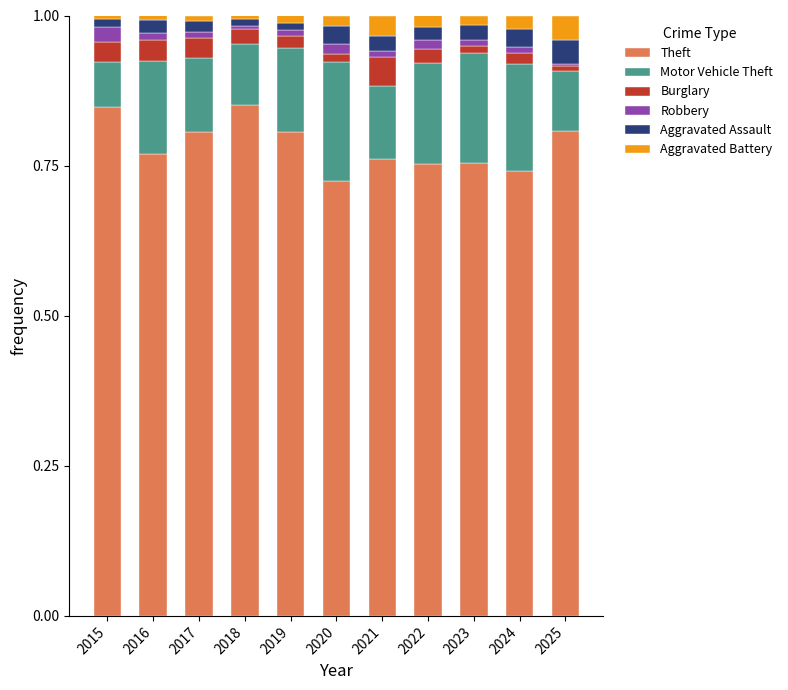

The Theft series shows 0.3 at 2018. True or false?

False